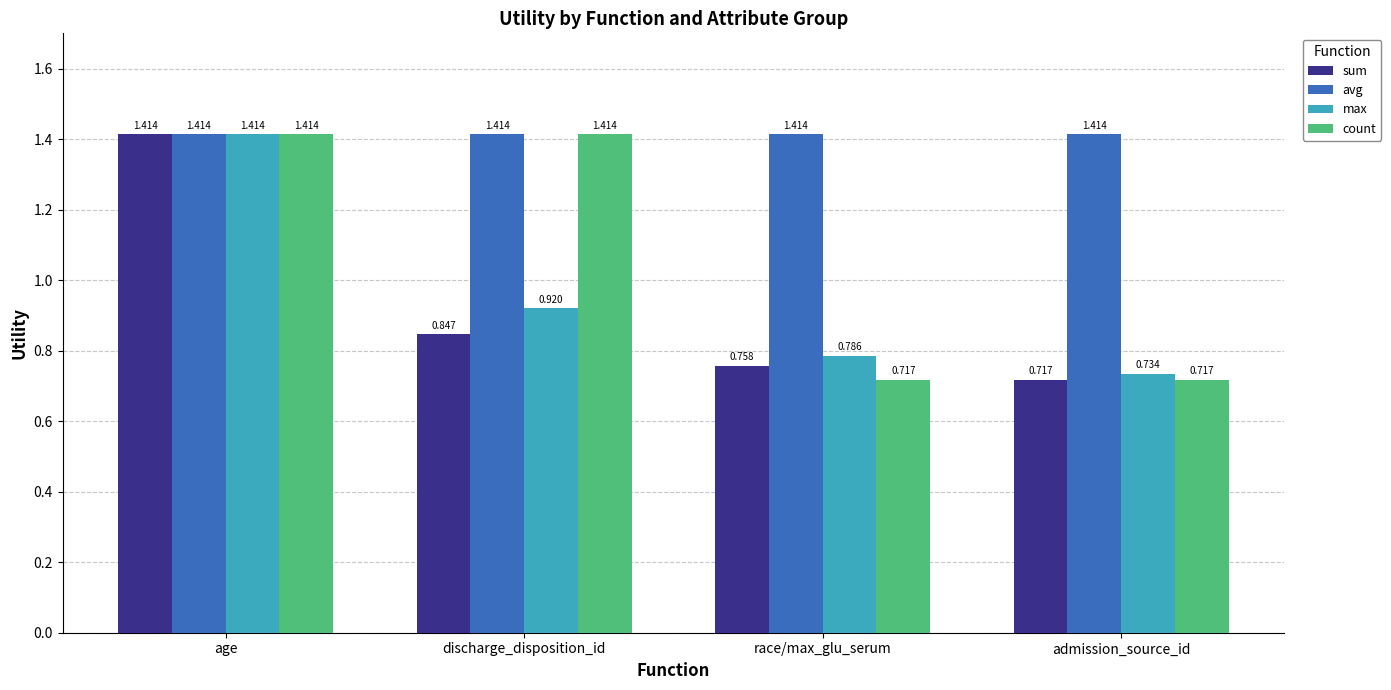

Which series changed the most between race/max_glu_serum and admission_source_id?

max